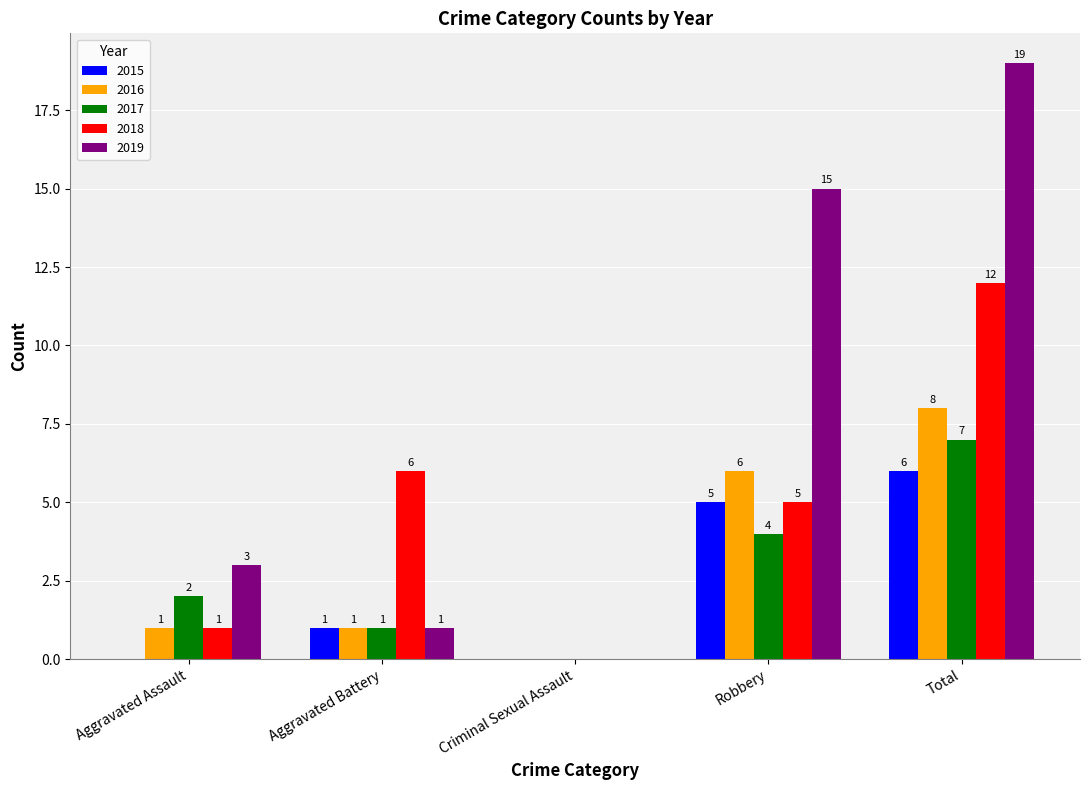

Which label corresponds to the largest value in the chart?

Total